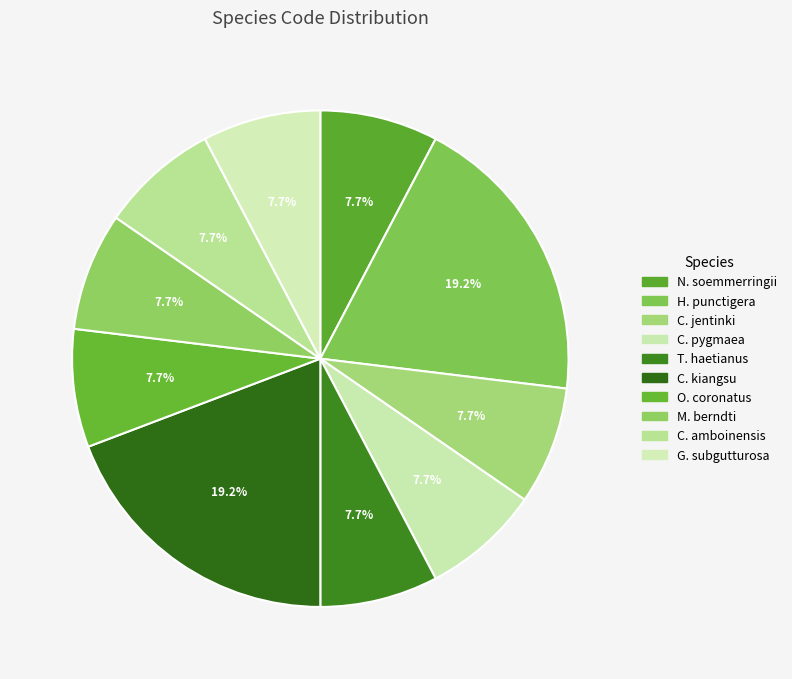

How many segments does this pie chart have?

10